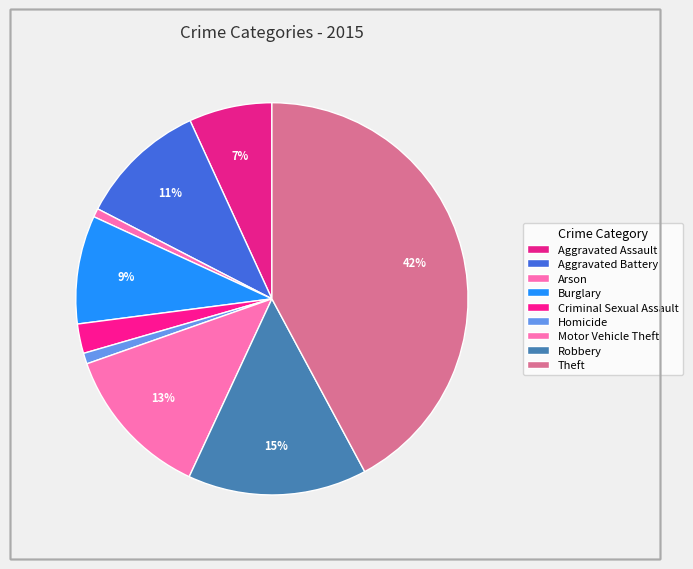

Is there a majority slice in this chart?

No